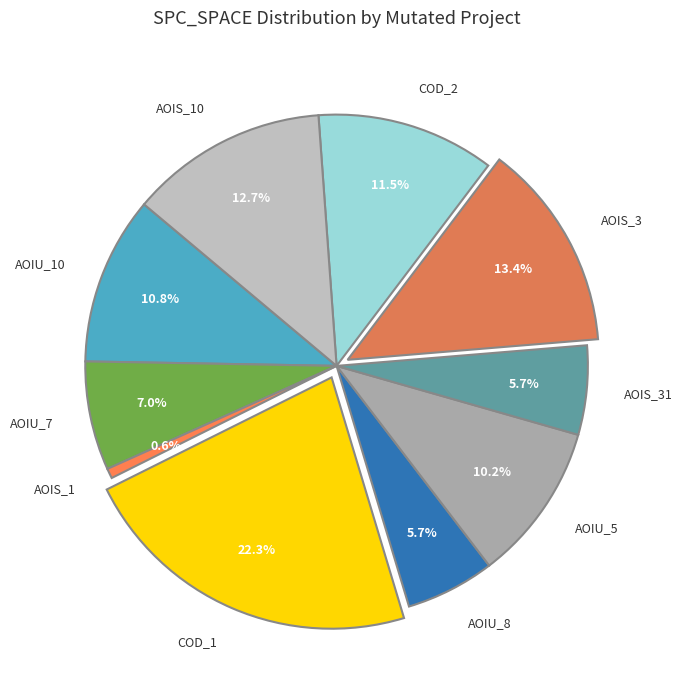

Is there any slice that represents more than half of the pie?

No